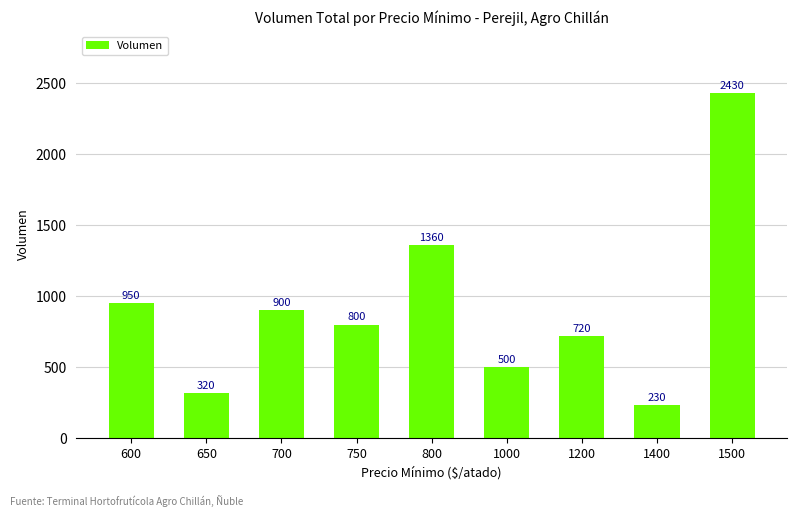

Which has a higher value, 600 or 800?

800